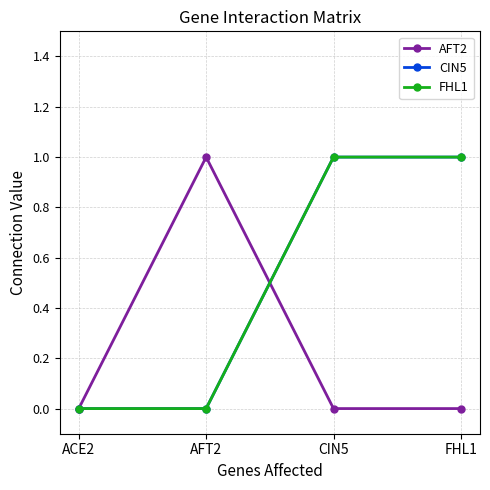

Does the chart have visible grid lines?

Yes